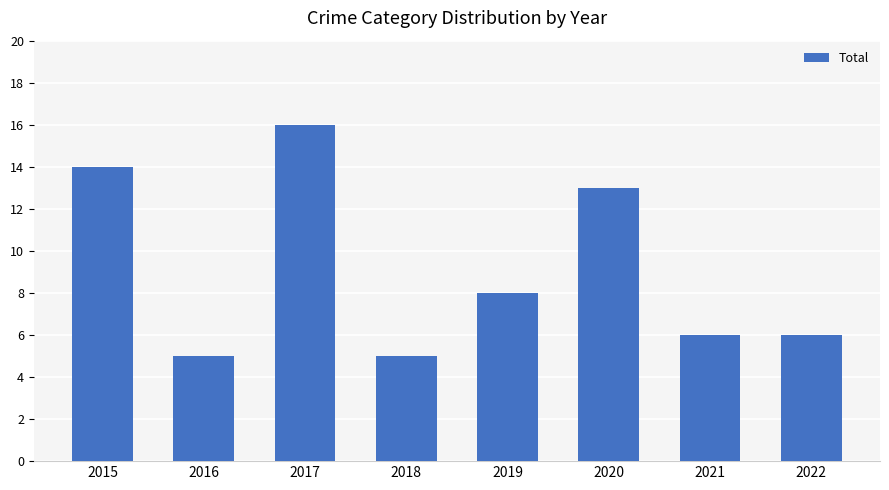

Reading left to right, list all the values displayed in this chart.

2015=14	2016=5	2017=16	2018=5	2019=8	2020=13	2021=6	2022=6